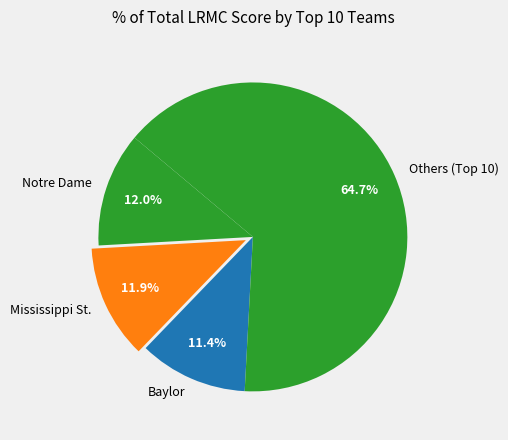

What is the total percentage of Notre Dame and Mississippi St.?

23.9%